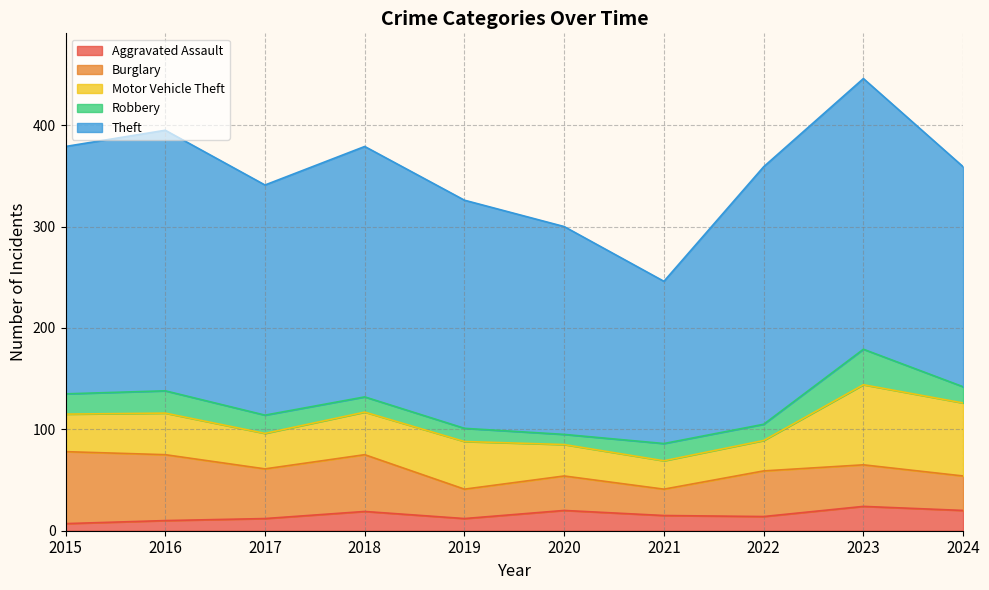

In Motor Vehicle Theft, how many points are lower than both neighbors (excluding endpoints)?

2